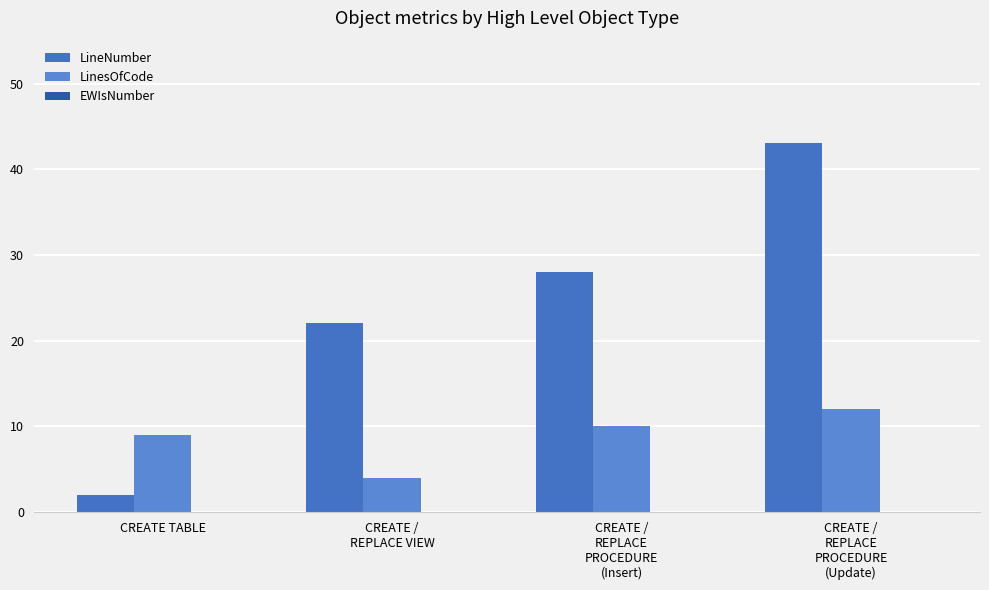

Reading left to right, extract all data points from this chart.

LineNumber: 2	22	28	43
LinesOfCode: 9	4	10	12
EWIsNumber: 0	0	0	0